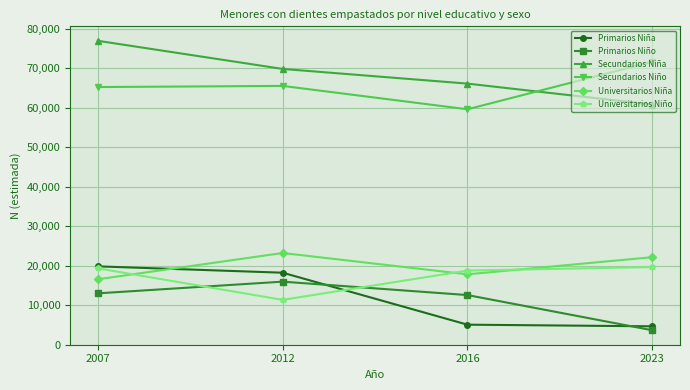

What is the average value of the Secundarios Niña series?

68410